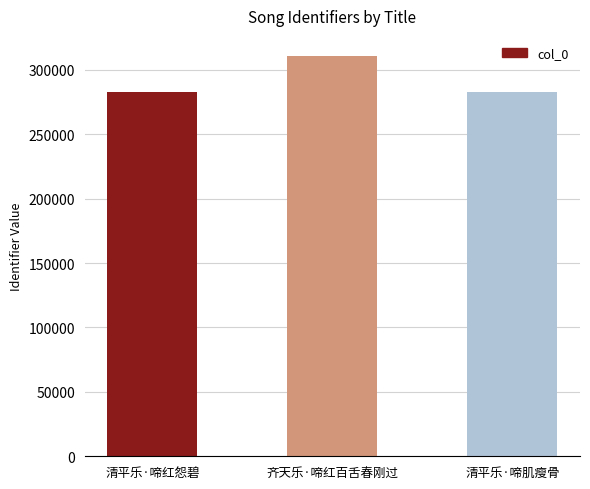

Are the bars horizontal?

No